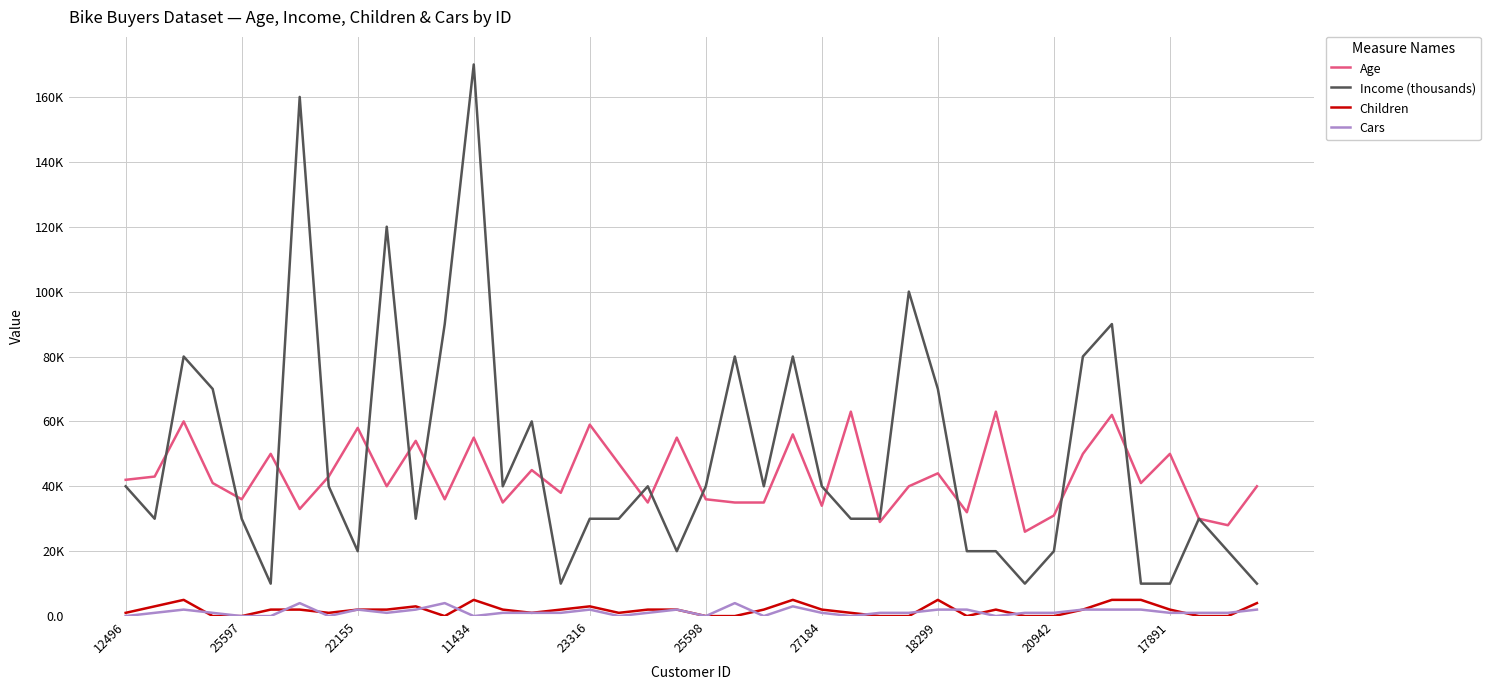

What is the minimum value for Income (thousands)?

10